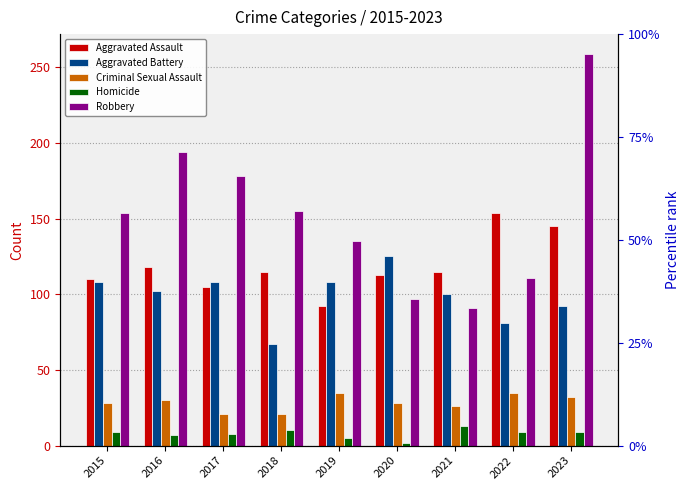

What is the maximum value for Homicide?

13